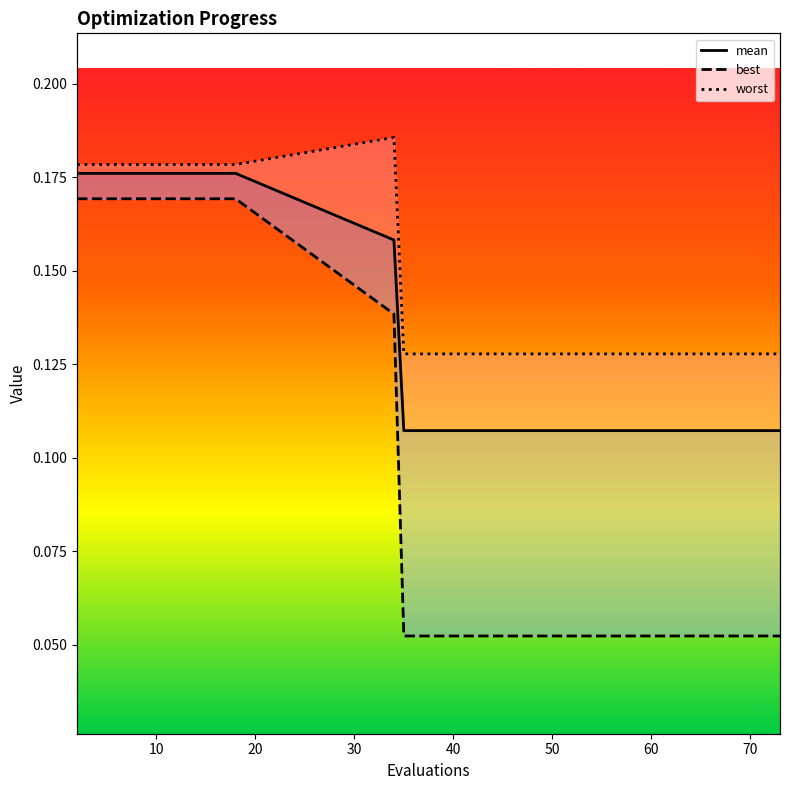

What is the label of the 10th point from the right?

10